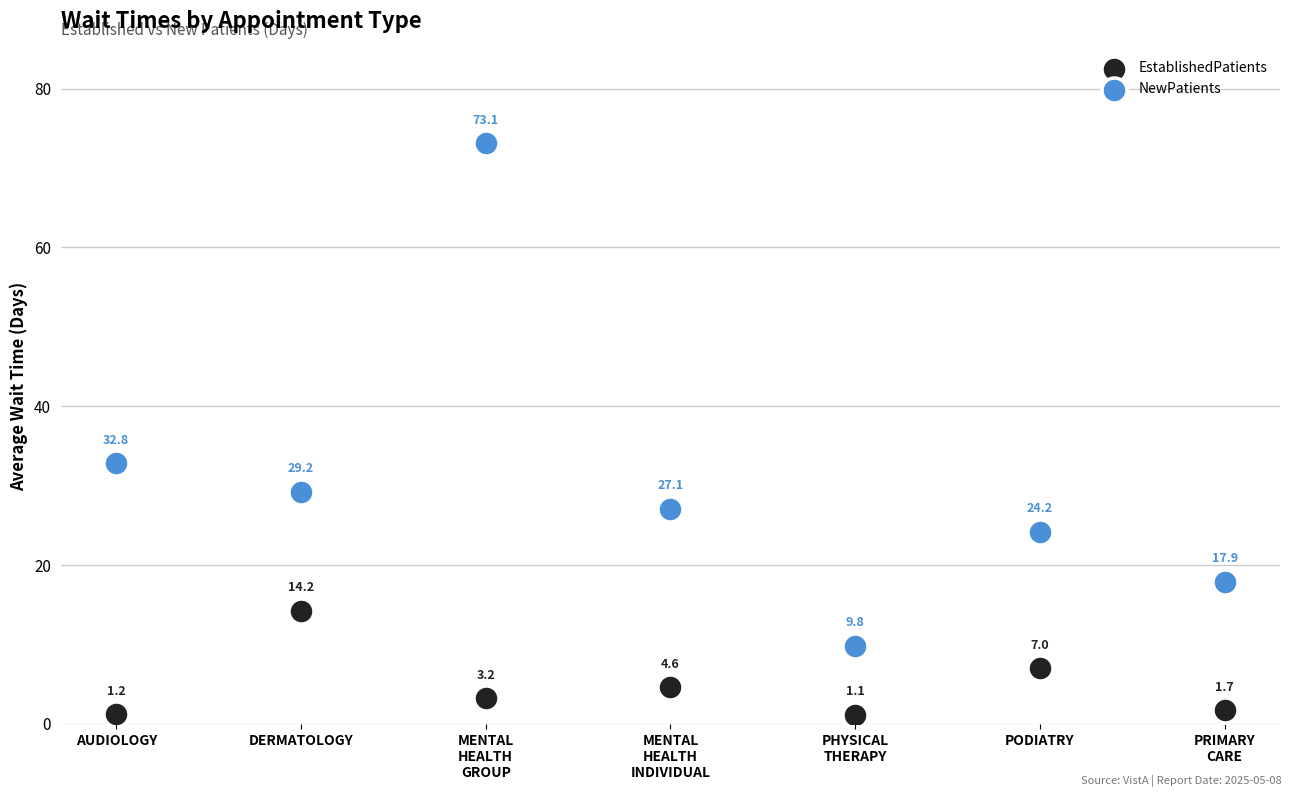

In the EstablishedPatients series, what Y value is closest to 7?

7.0